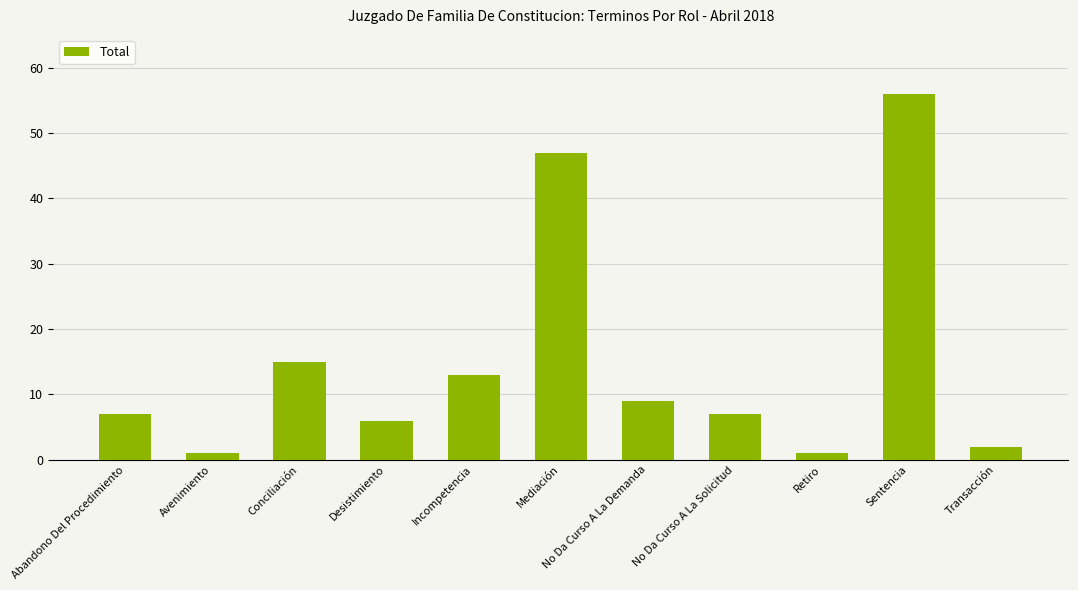

What is the sum of all values?

164